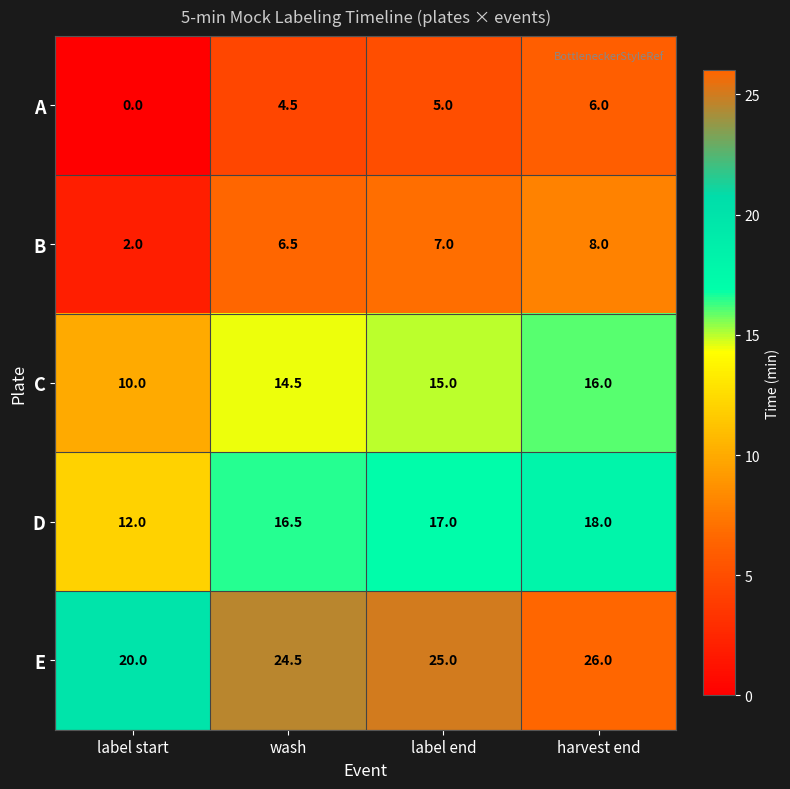

What is the spread (max minus min) of values at label start?

20.0